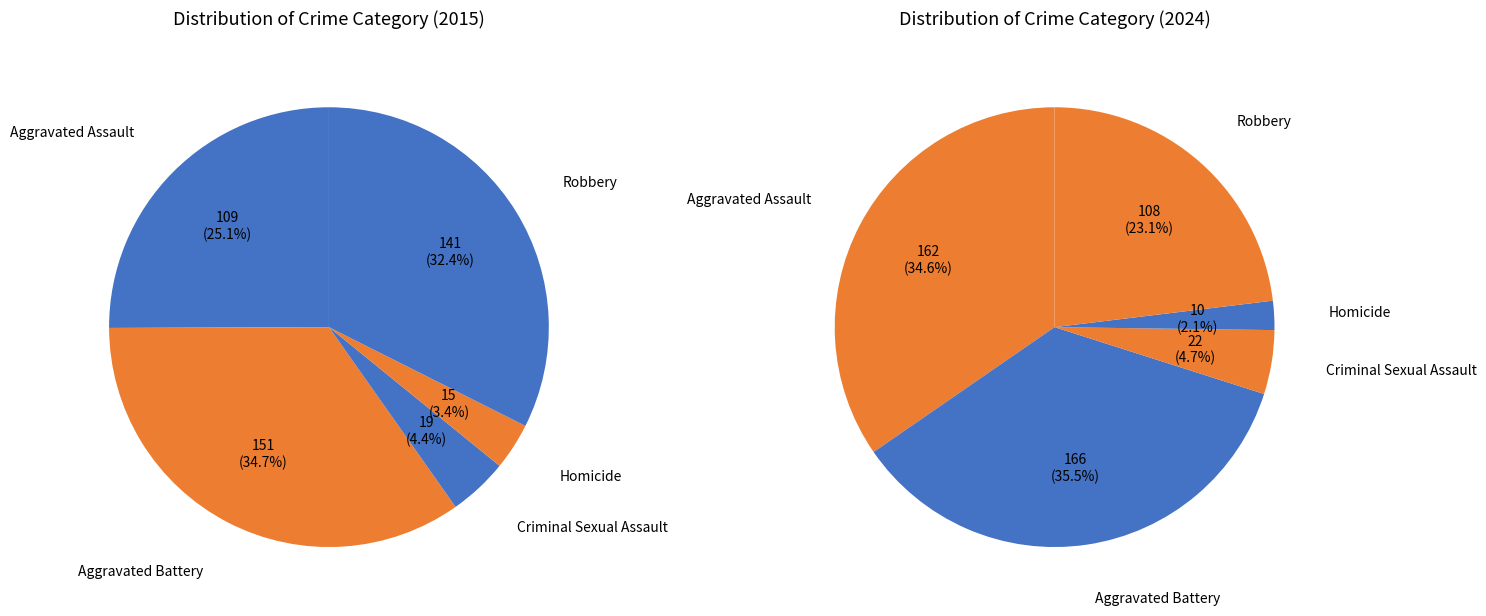

Does Robbery account for over 50% of the chart?

No